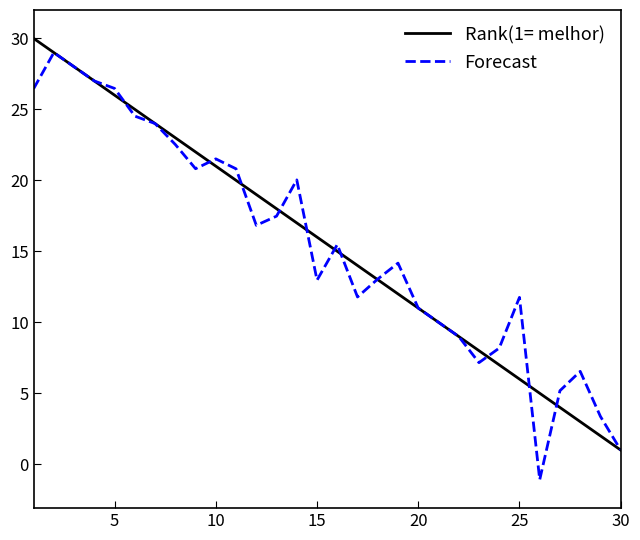

What is the maximum value for Forecast?

29.0